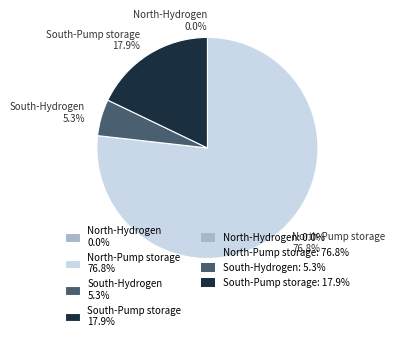

Which has a higher value, North-Pump storage or South-Pump storage?

North-Pump storage